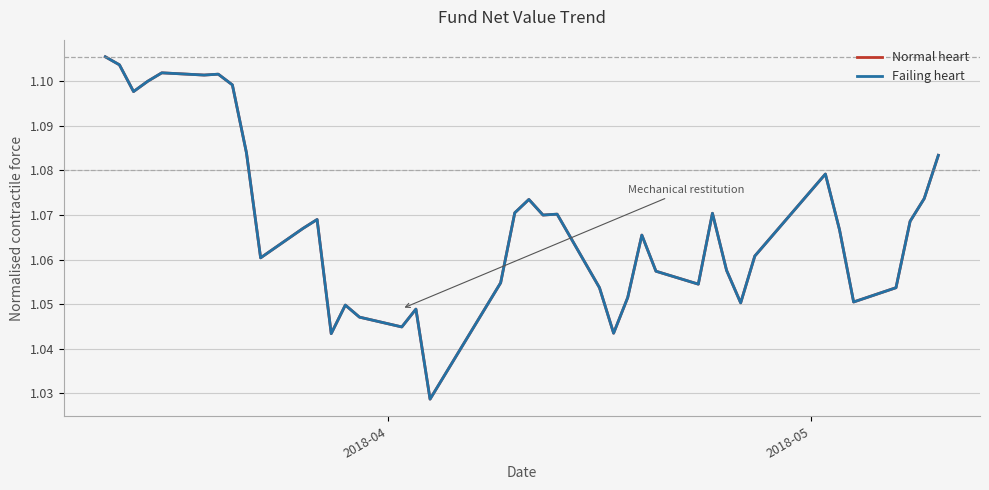

What is the value of the Failing heart point at the 19th from the left?

1.1